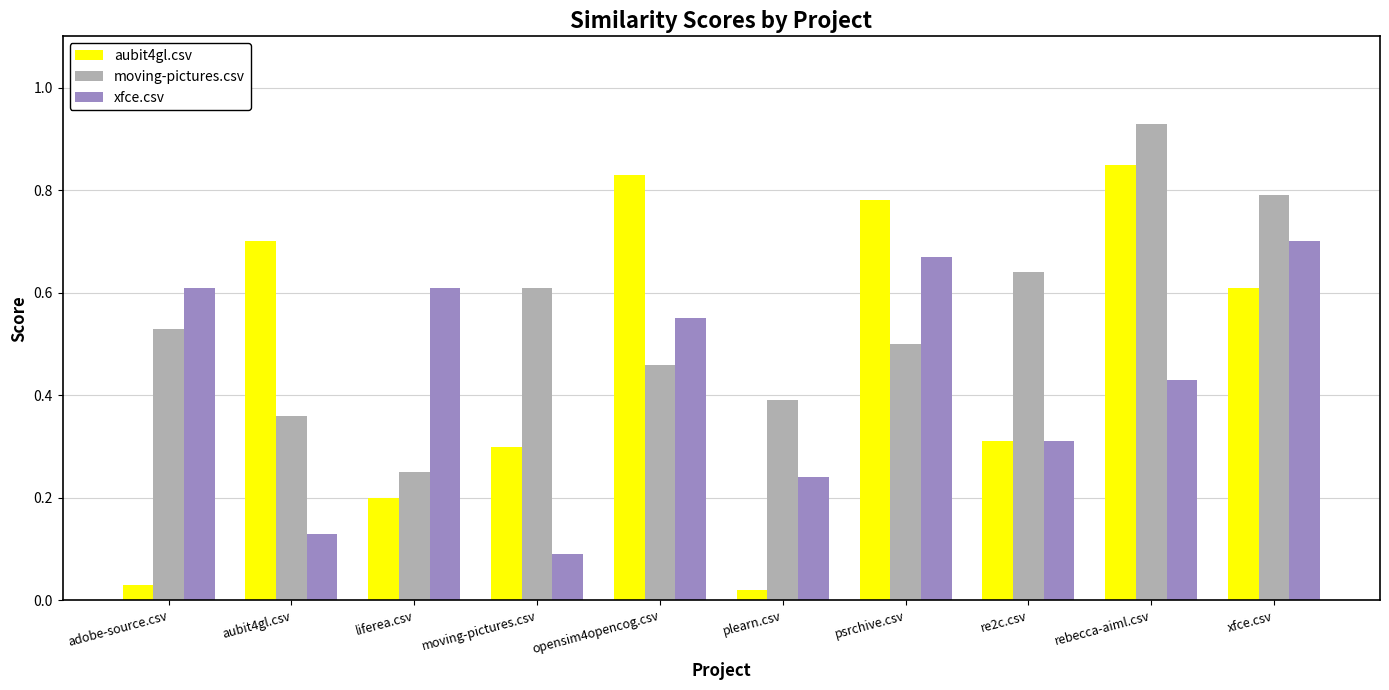

What is the sum of all aubit4gl.csv values?

4.6